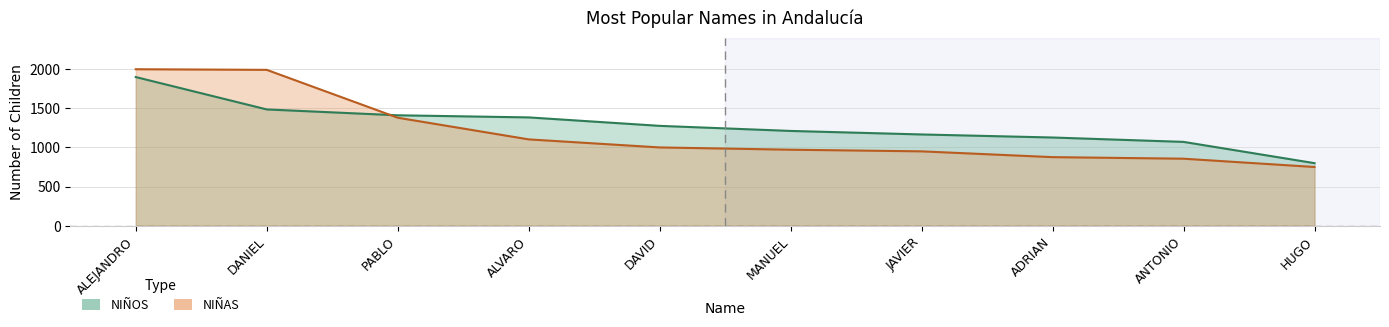

Where is NIÑAS nearest to the value 1375?

PABLO